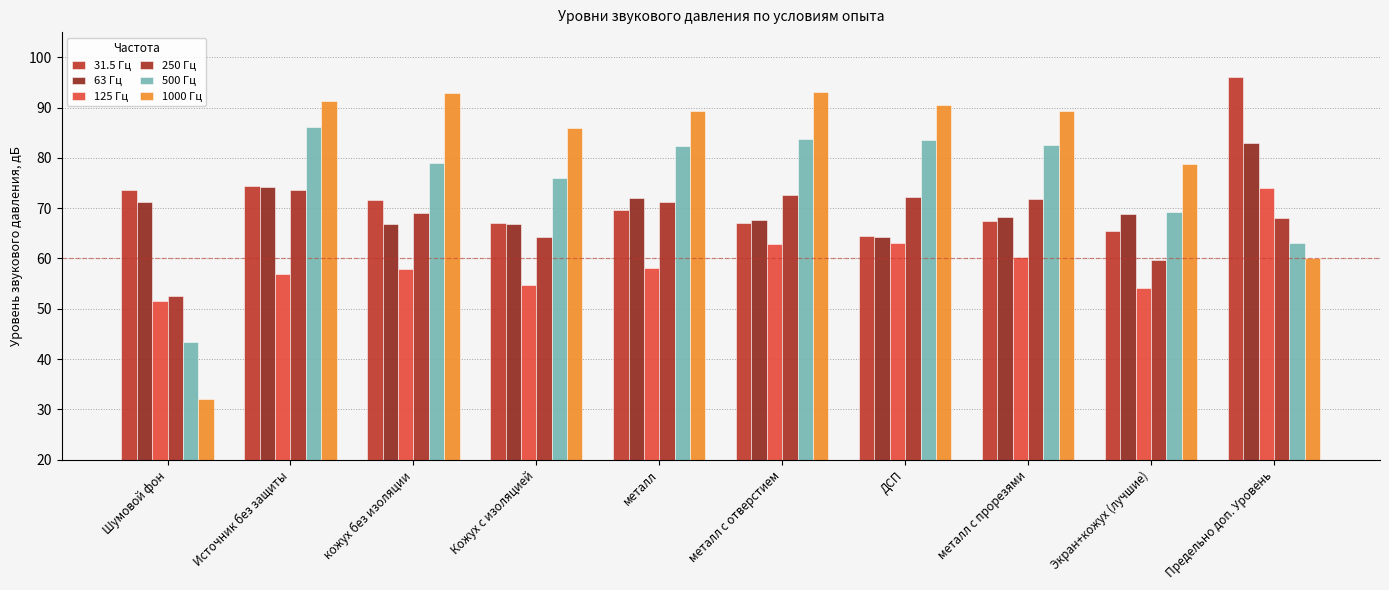

Is the value of 31.5 Гц at Источник без защиты greater than the value of 500 Гц at металл?

No